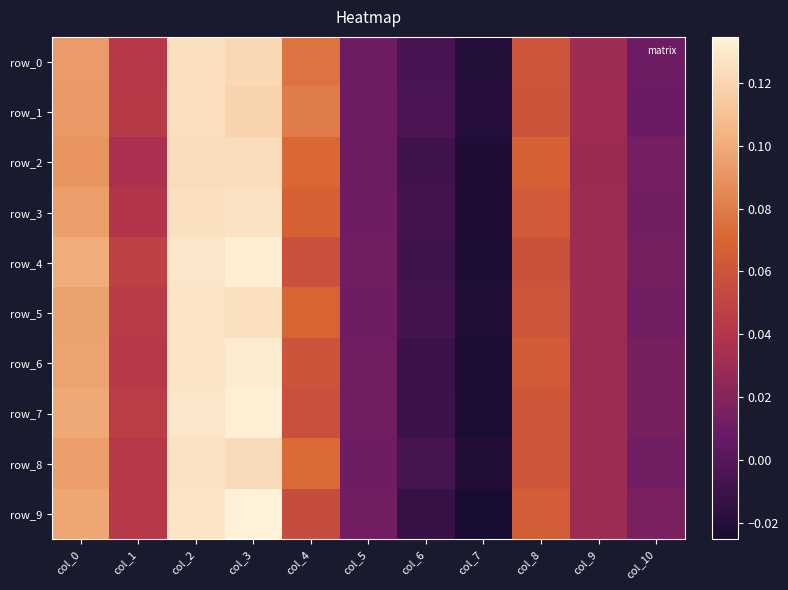

Reading left to right, extract all data points from this chart.

row_0: 0.1	0.0	0.1	0.1	0.1	0.0	-0.0	-0.0	0.1	0.0	0.0
row_1: 0.1	0.0	0.1	0.1	0.1	0.0	-0.0	-0.0	0.1	0.0	0.0
row_2: 0.1	0.0	0.1	0.1	0.1	0.0	-0.0	-0.0	0.1	0.0	0.0
row_3: 0.1	0.0	0.1	0.1	0.1	0.0	-0.0	-0.0	0.1	0.0	0.0
row_4: 0.1	0.0	0.1	0.1	0.1	0.0	-0.0	-0.0	0.1	0.0	0.0
row_5: 0.1	0.0	0.1	0.1	0.1	0.0	-0.0	-0.0	0.1	0.0	0.0
row_6: 0.1	0.0	0.1	0.1	0.1	0.0	-0.0	-0.0	0.1	0.0	0.0
row_7: 0.1	0.0	0.1	0.1	0.1	0.0	-0.0	-0.0	0.1	0.0	0.0
row_8: 0.1	0.0	0.1	0.1	0.1	0.0	-0.0	-0.0	0.1	0.0	0.0
row_9: 0.1	0.0	0.1	0.1	0.1	0.0	-0.0	-0.0	0.1	0.0	0.0